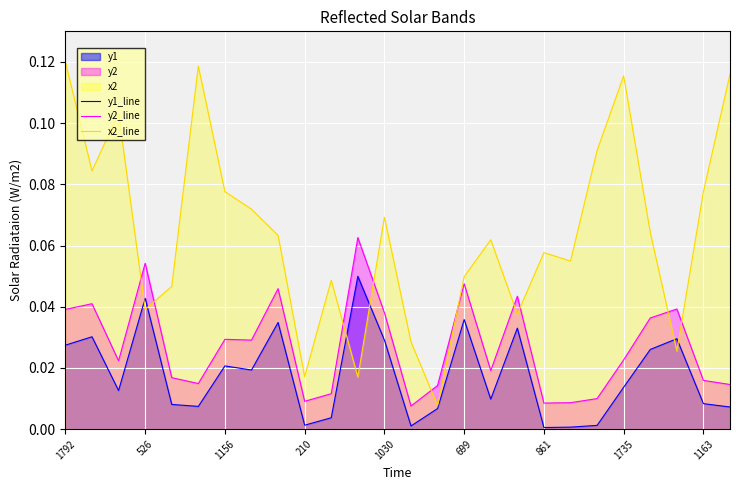

Which series has the largest total across all categories?

x2_line